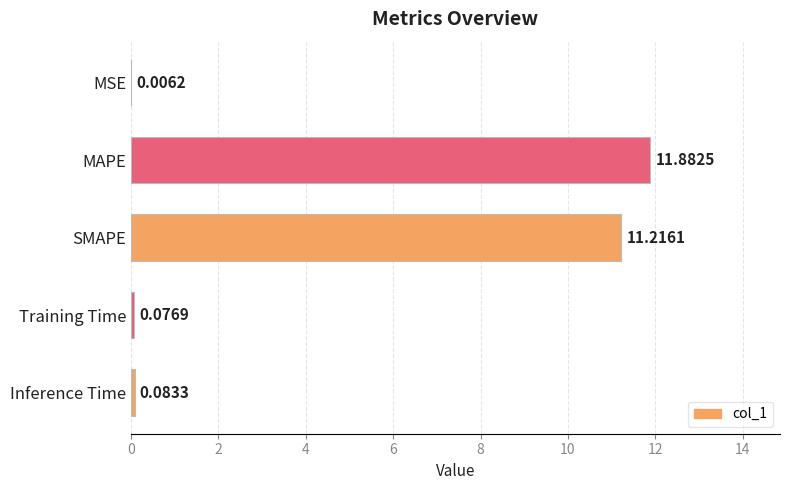

Which label corresponds to the largest value in the chart?

MAPE